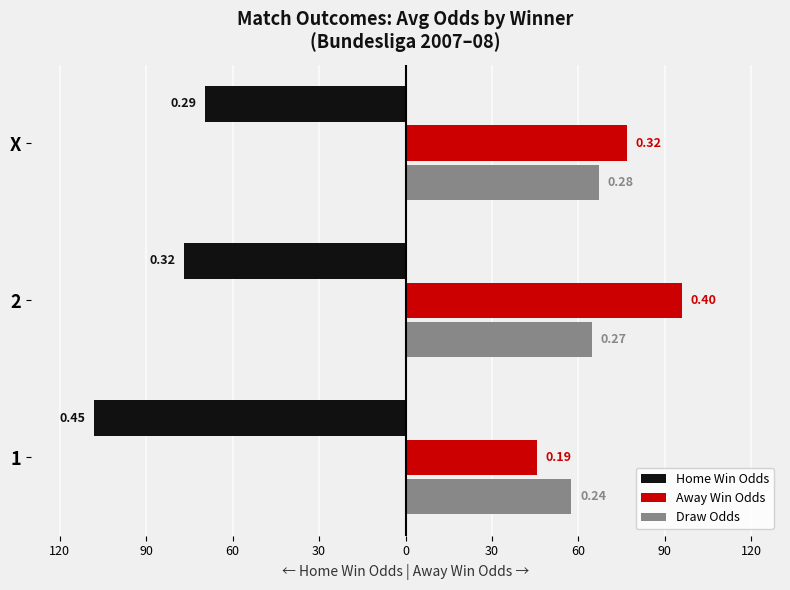

What are all the series names shown in the legend?

Home Win Odds, Away Win Odds, Draw Odds